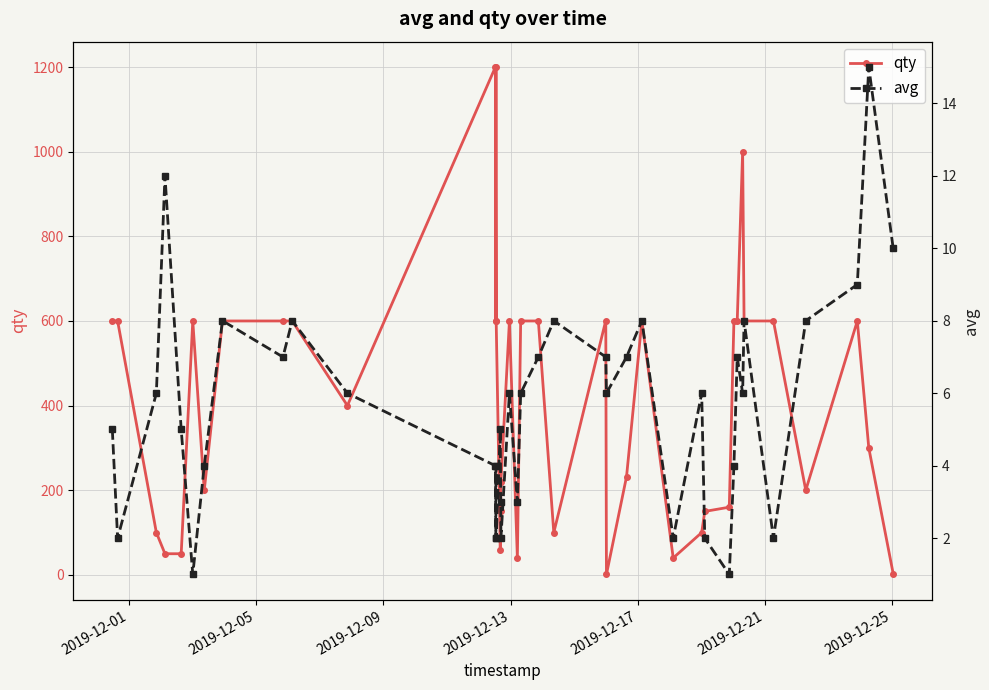

What is the difference between the maximum and minimum values in the avg series?

14